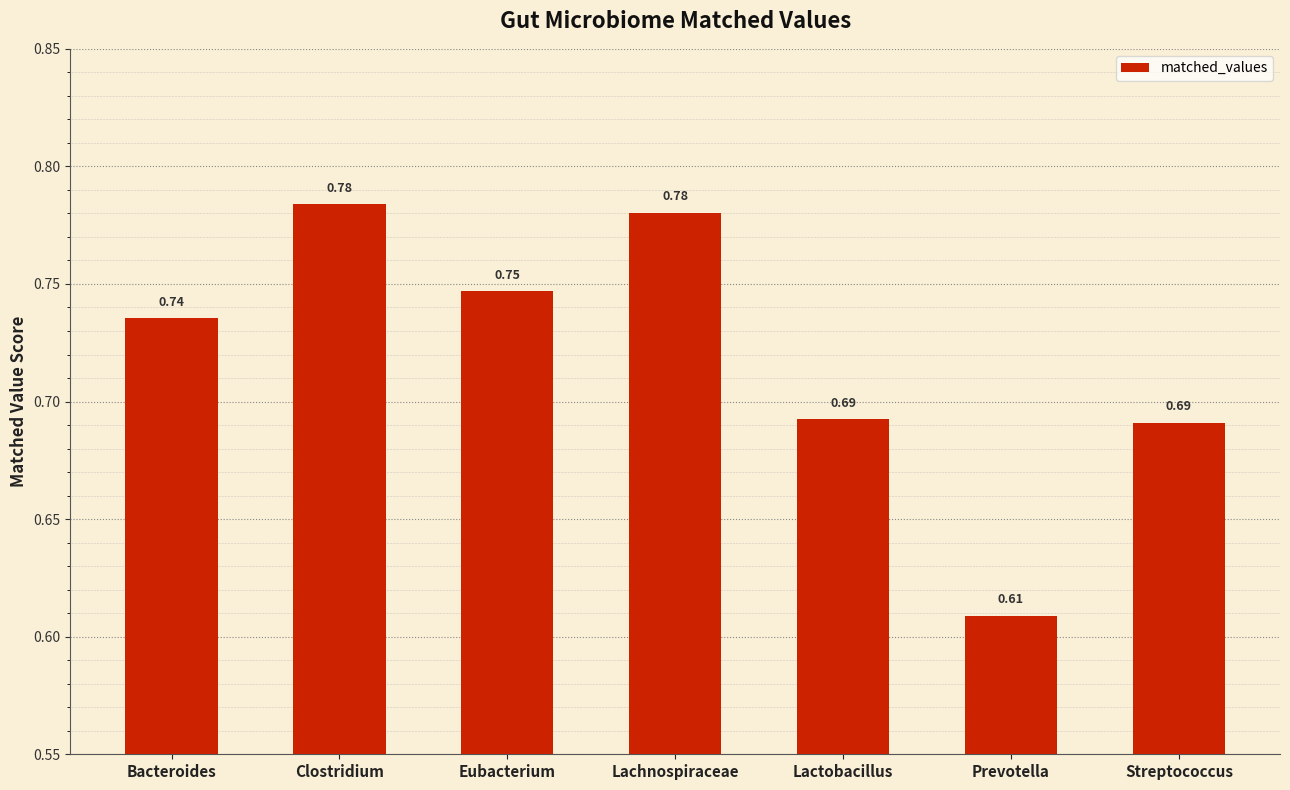

Where is the data nearest to the value 0?

Prevotella